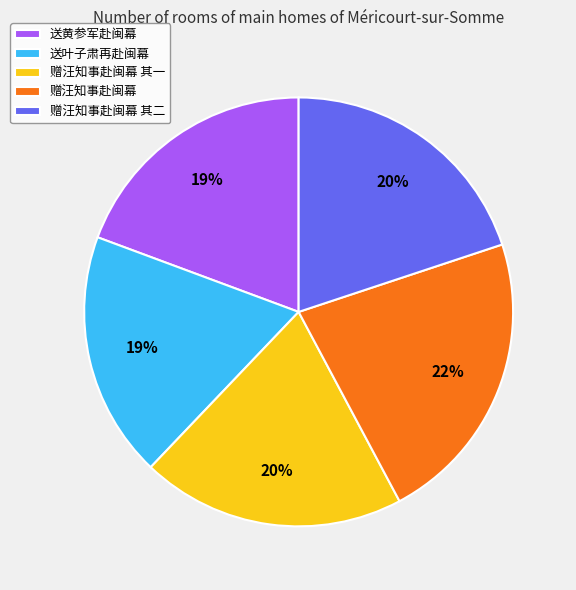

Is there a majority slice in this chart?

No